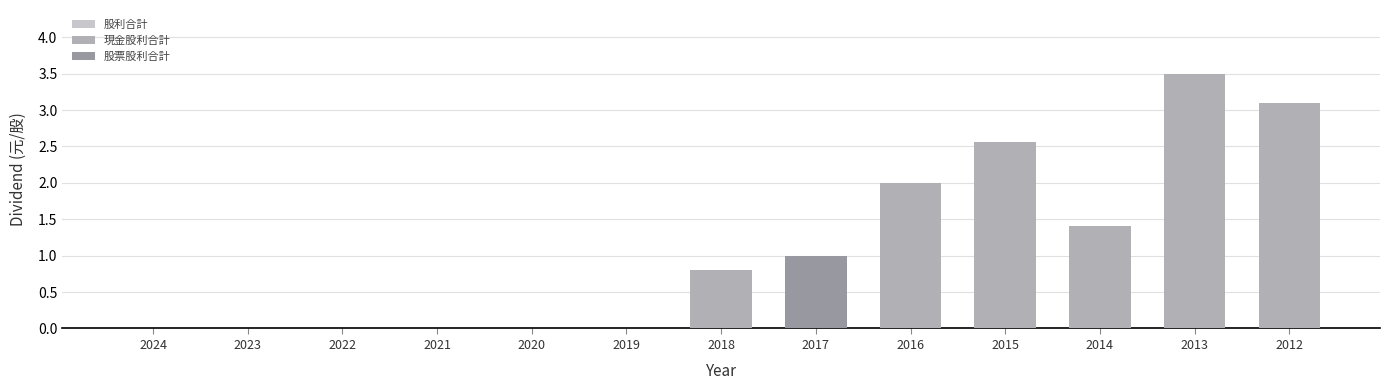

Reading right to left, extract all data points from this chart.

股利合計: 2012=3.1	2013=3.5	2014=1.4	2015=2.6	2016=2.0	2017=1.0	2018=0.8	2019=0.0	2020=0.0	2021=0.0	2022=0.0	2023=0.0	2024=0.0
現金股利合計: 2012=3.1	2013=3.5	2014=1.4	2015=2.6	2016=2.0	2017=0.0	2018=0.8	2019=0.0	2020=0.0	2021=0.0	2022=0.0	2023=0.0	2024=0.0
股票股利合計: 2012=0.0	2013=0.0	2014=0.0	2015=0.0	2016=0.0	2017=1.0	2018=0.0	2019=0.0	2020=0.0	2021=0.0	2022=0.0	2023=0.0	2024=0.0